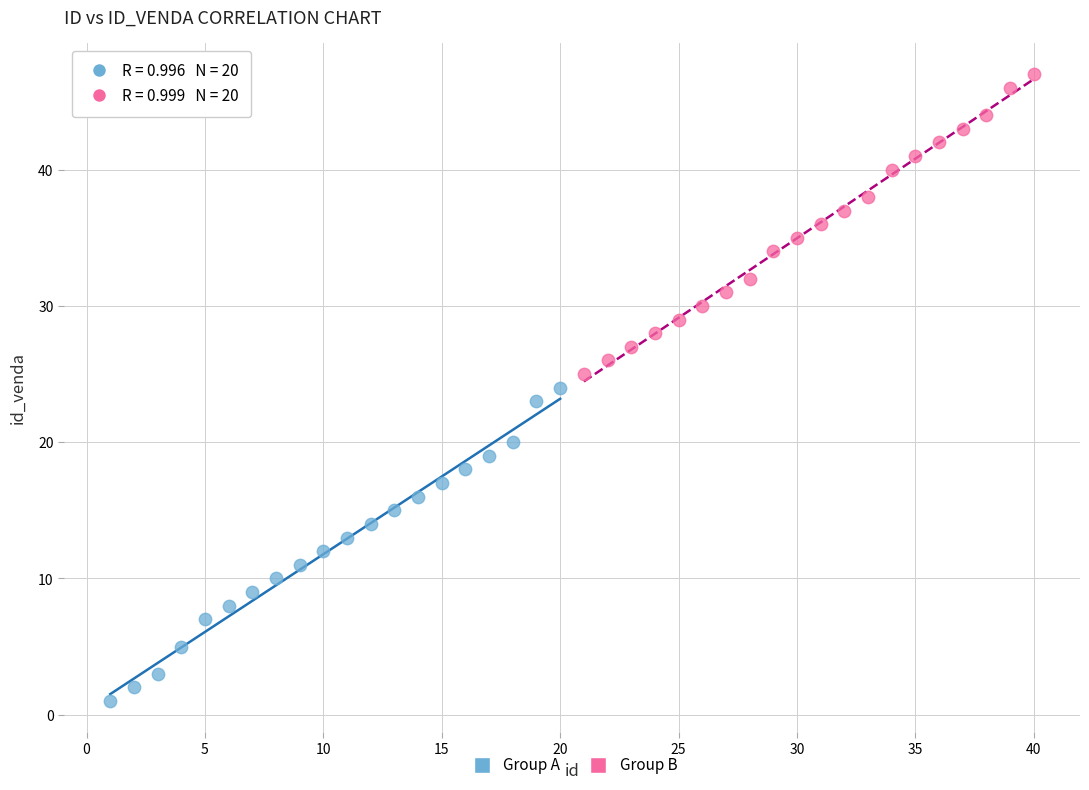

Which series has the largest Y range (max minus min)?

Group A